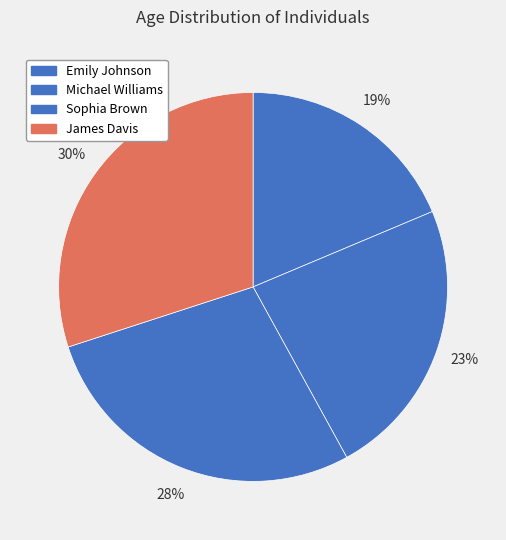

Is there any slice that represents more than half of the pie?

No